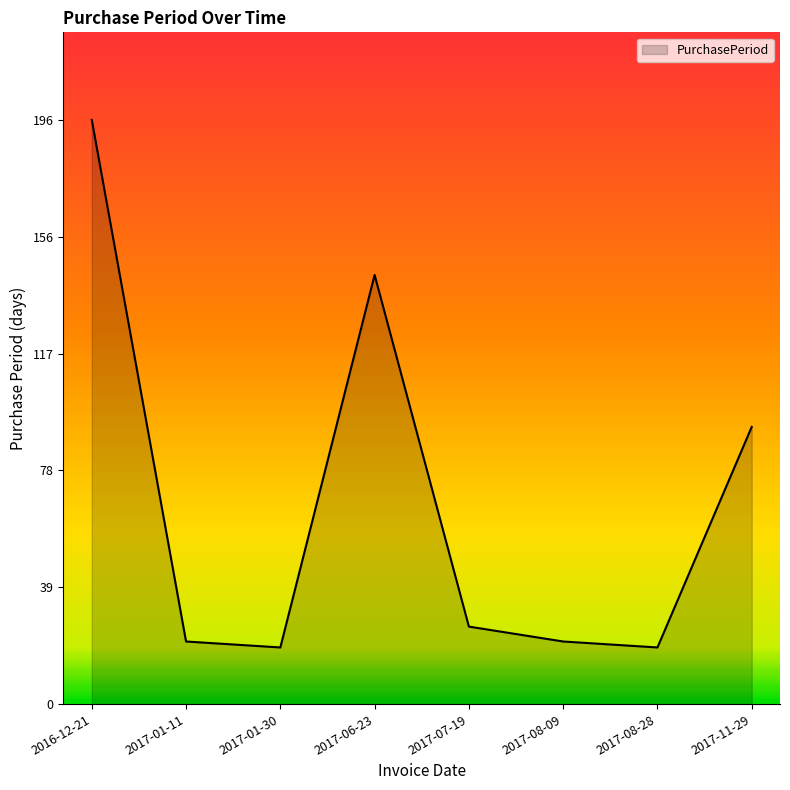

What is the sum of the values at 2017-08-09 and 2017-06-23?

165